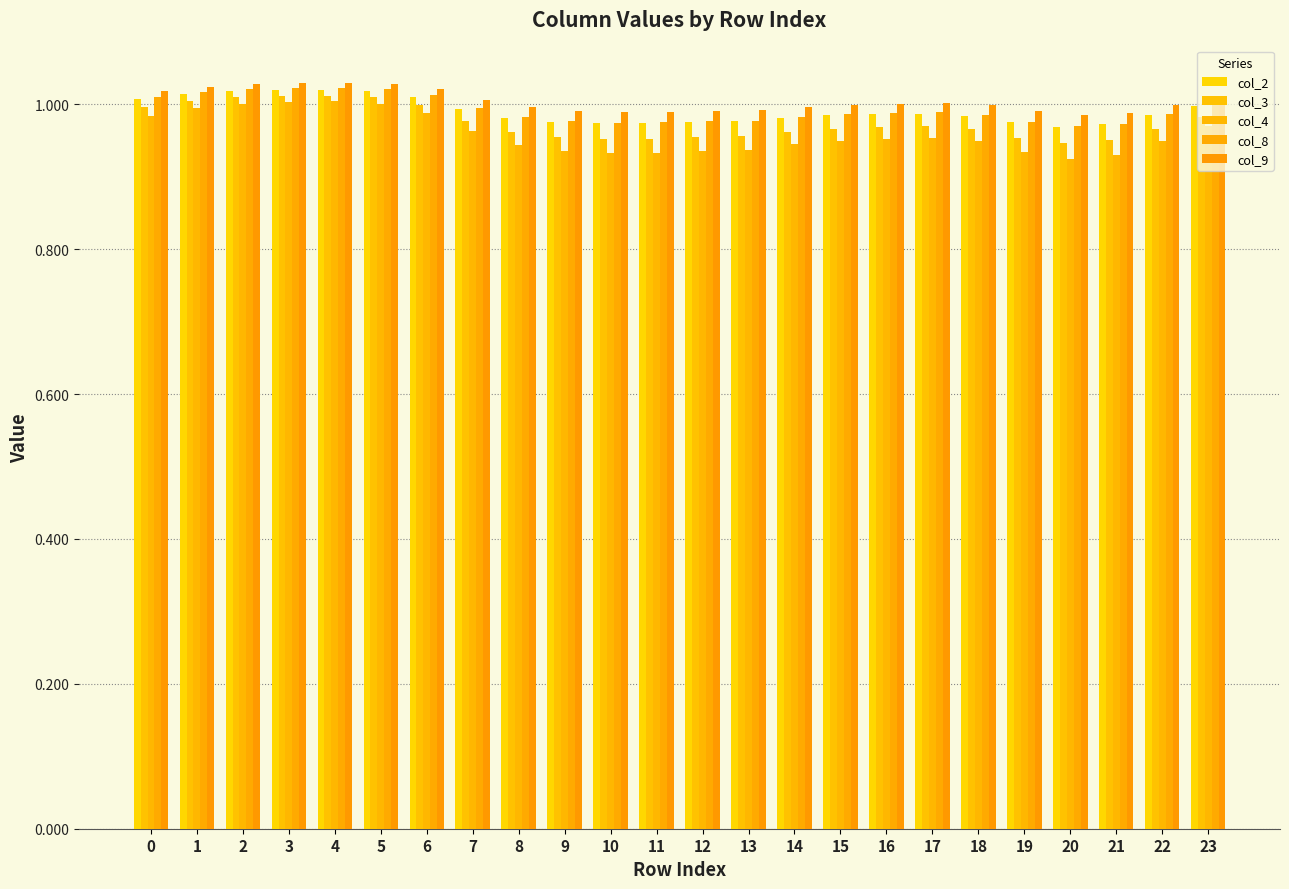

What is the sum of the col_9 values at 11 and 8?

2.0